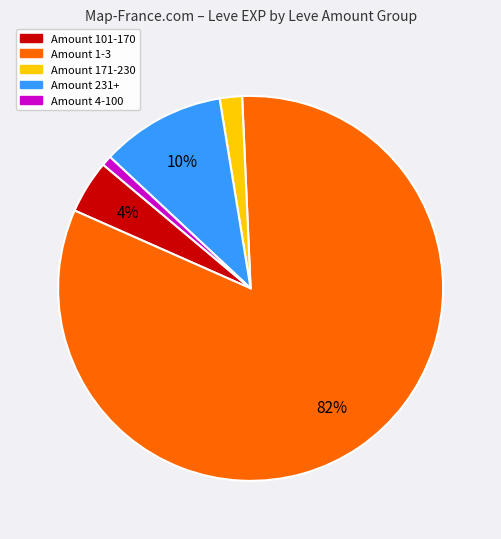

To the nearest percent, what is the average slice percentage?

20%